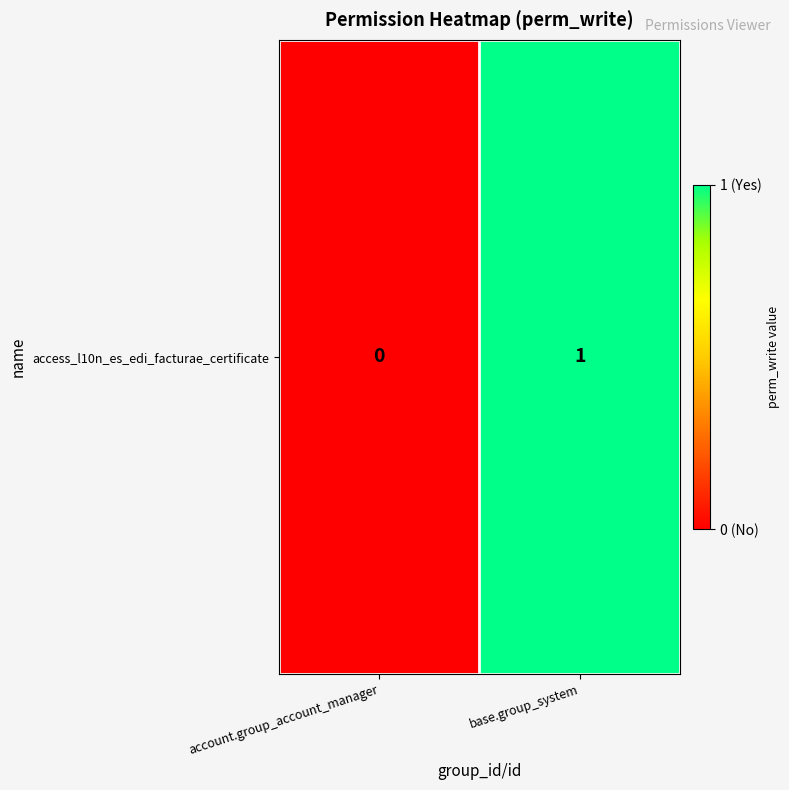

List the labels in order of value, smallest first.

account.group_account_manager, base.group_system